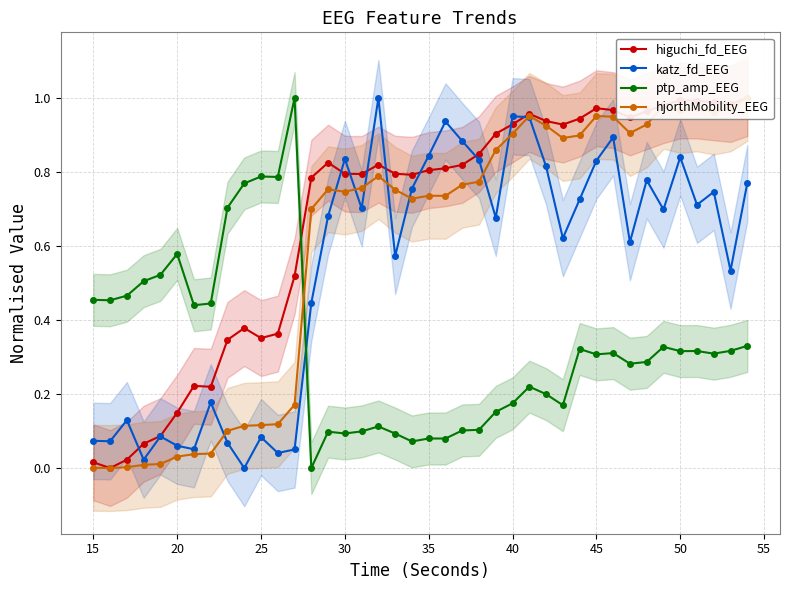

How many times do ptp_amp_EEG and katz_fd_EEG cross each other?

1